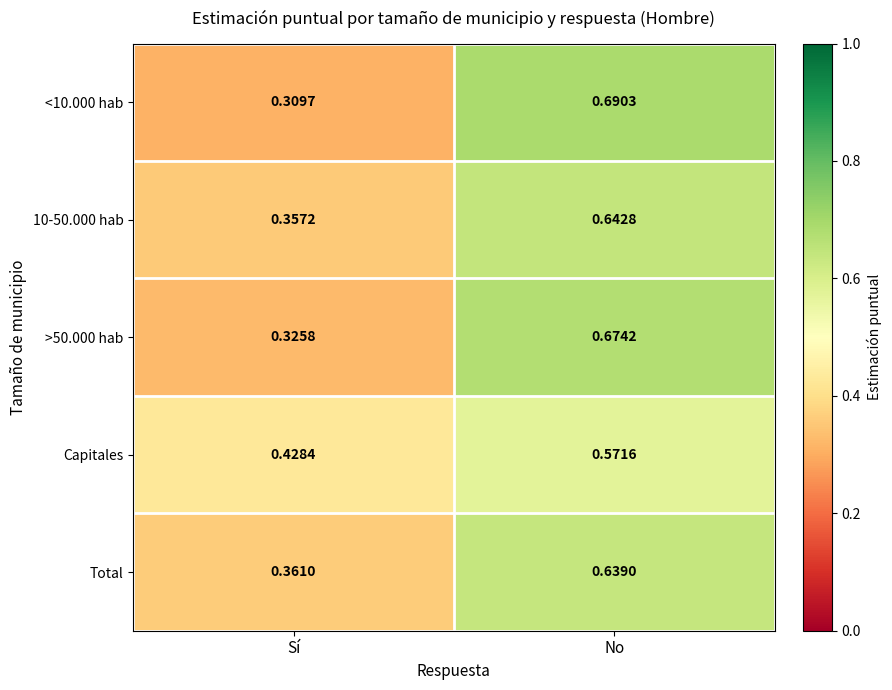

At which category is the sum across all series the highest?

No